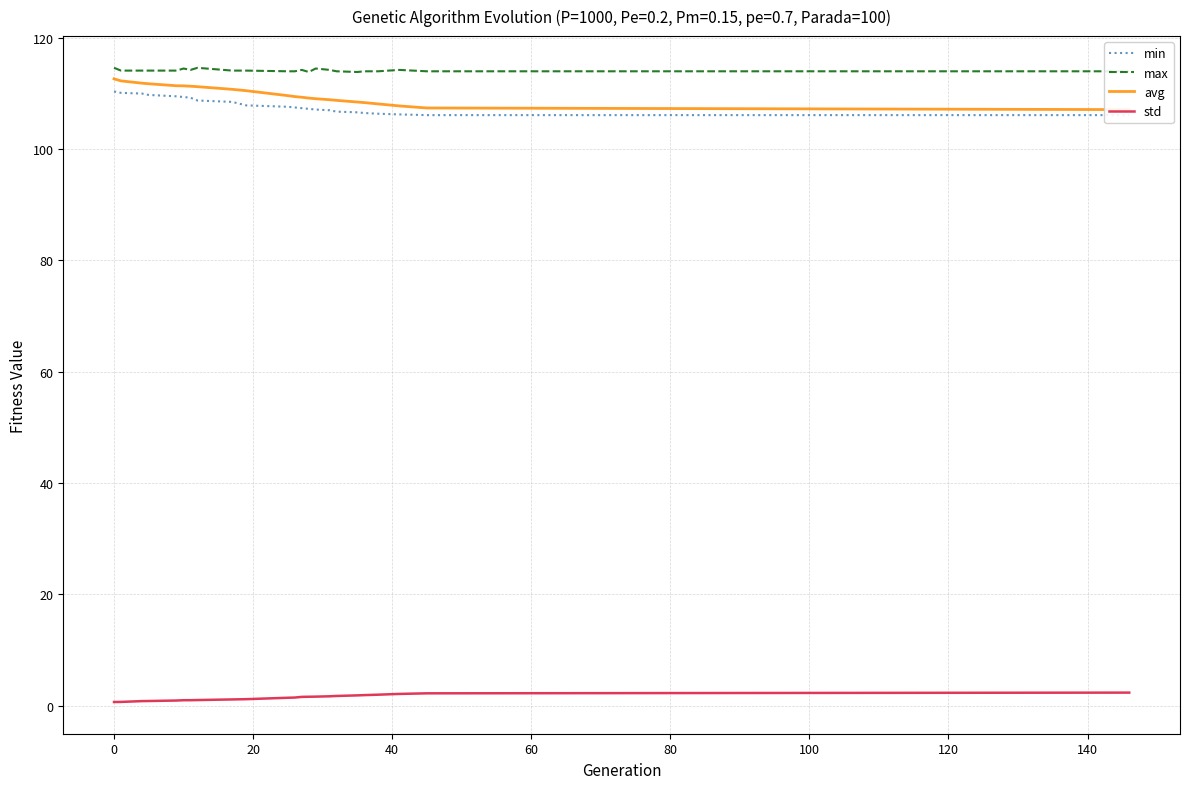

True or false: std and max intersect in this chart.

False